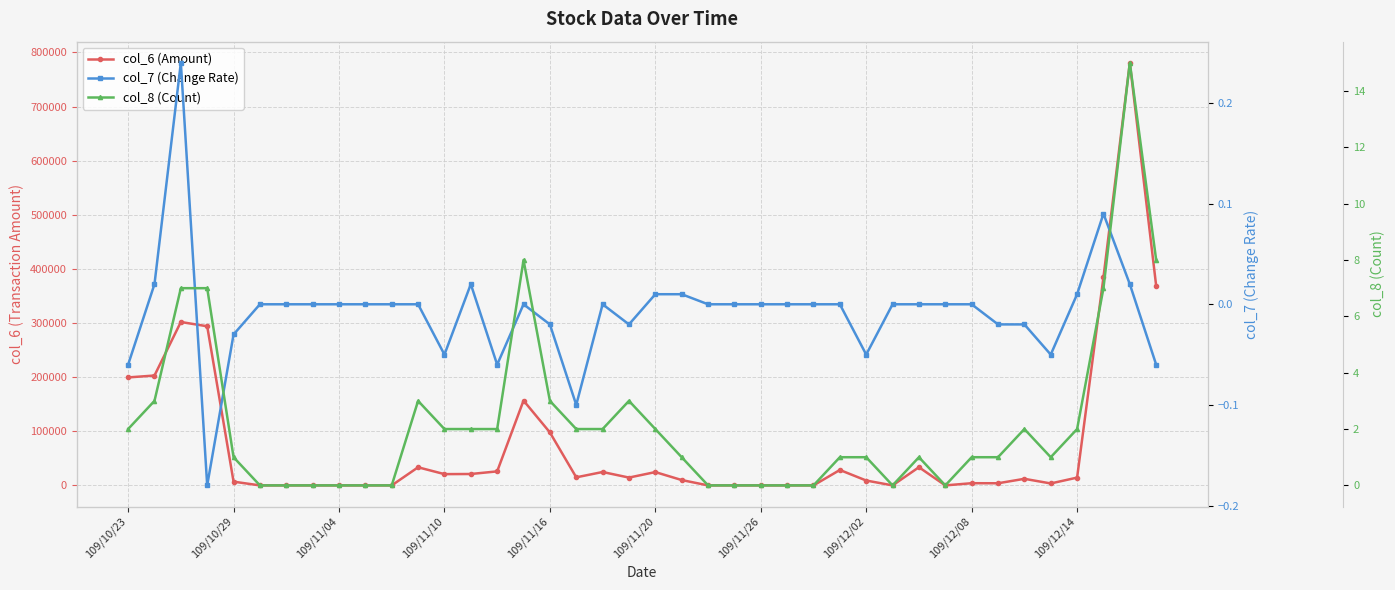

True or false: col_8 (Count) and col_6 (Amount) cross at least once.

False